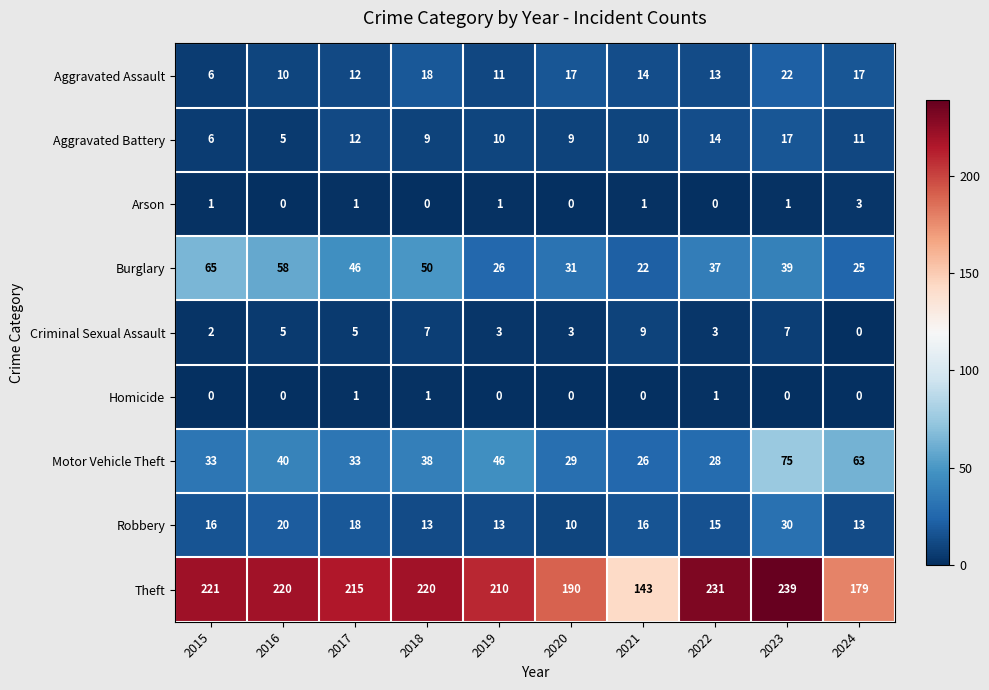

What is the difference between the highest and lowest values at 2019?

210